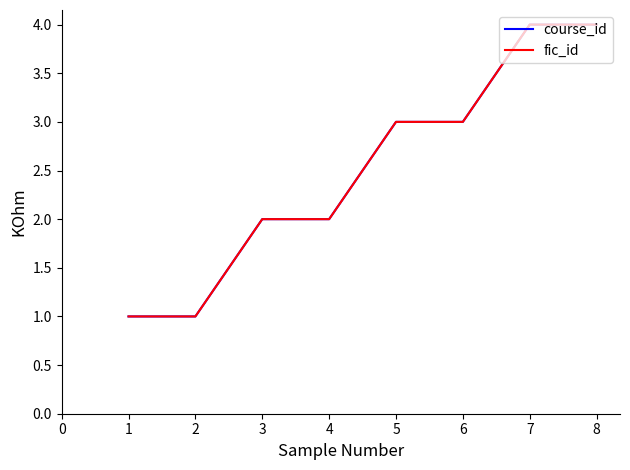

Which series has the largest range (max minus min)?

course_id